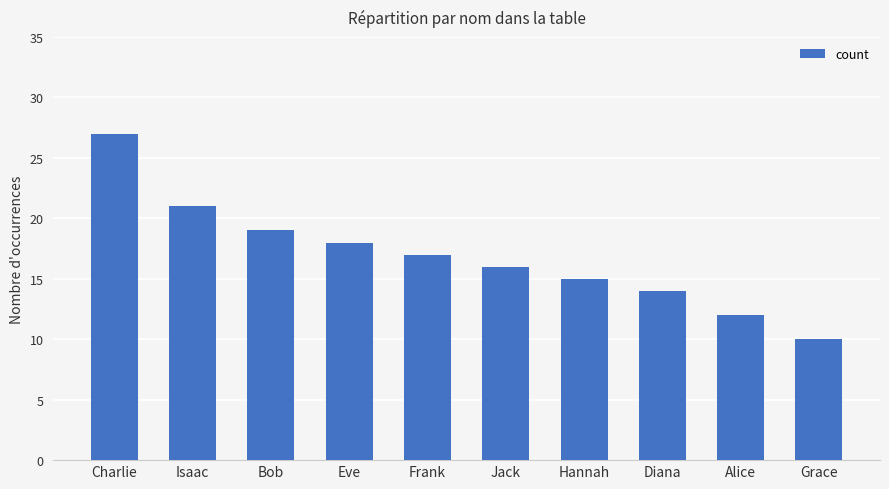

What is the change in value from Jack to Alice?

-4